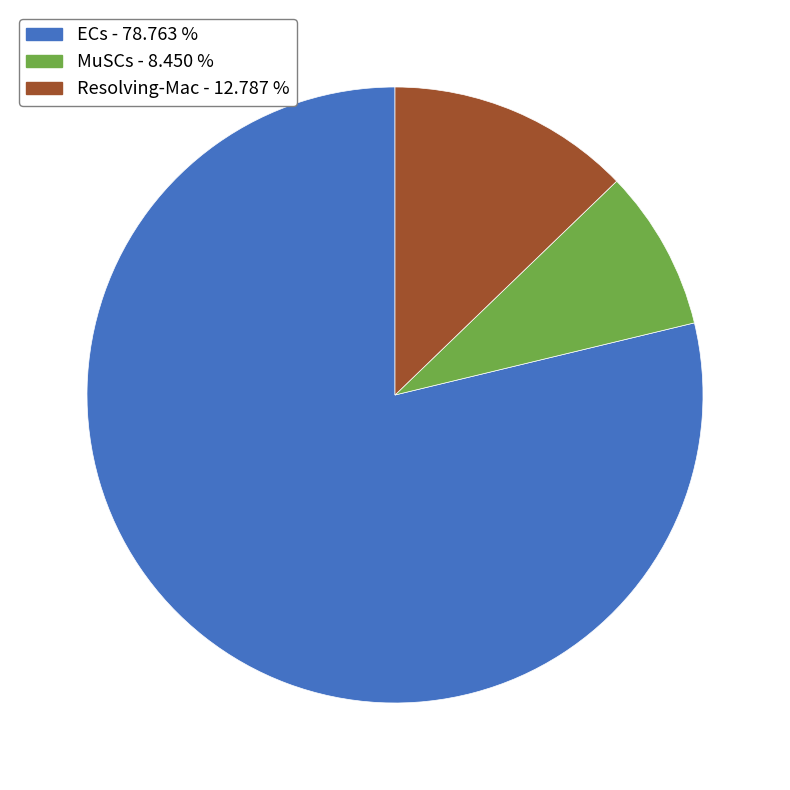

What is the majority slice?

ECs